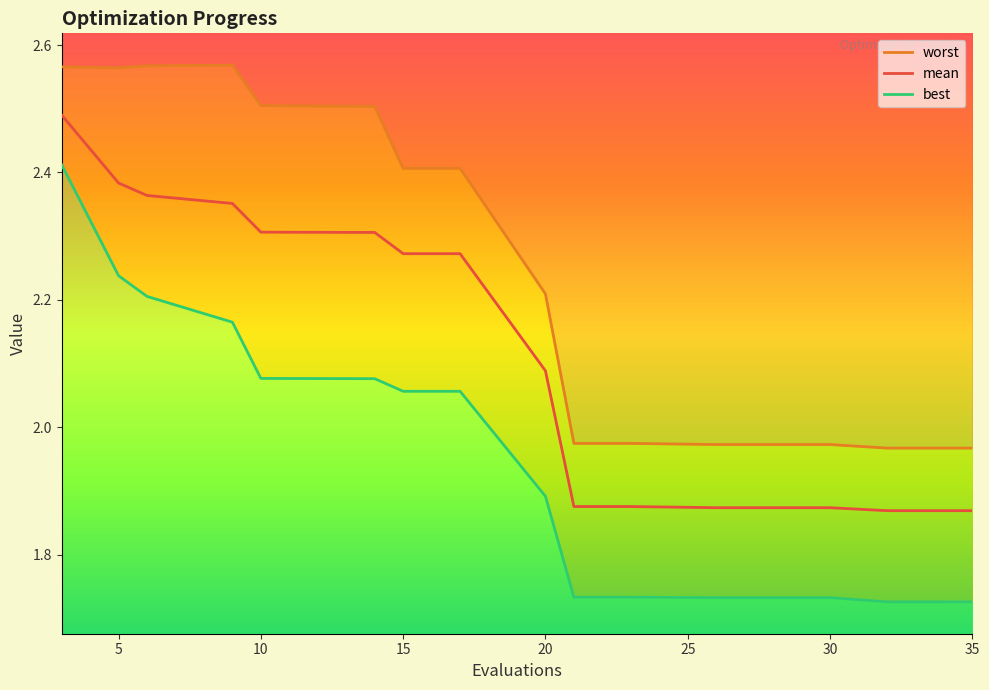

The worst series shows 0.7 at 10. True or false?

False